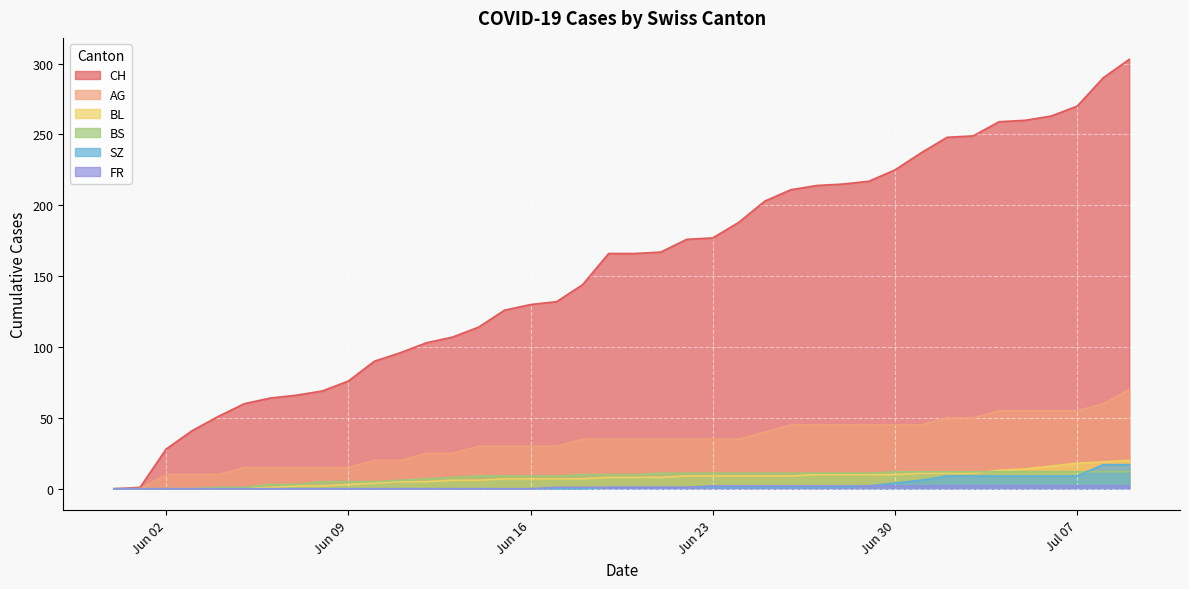

What are all the series names shown in the legend?

CH, AG, BL, BS, SZ, FR